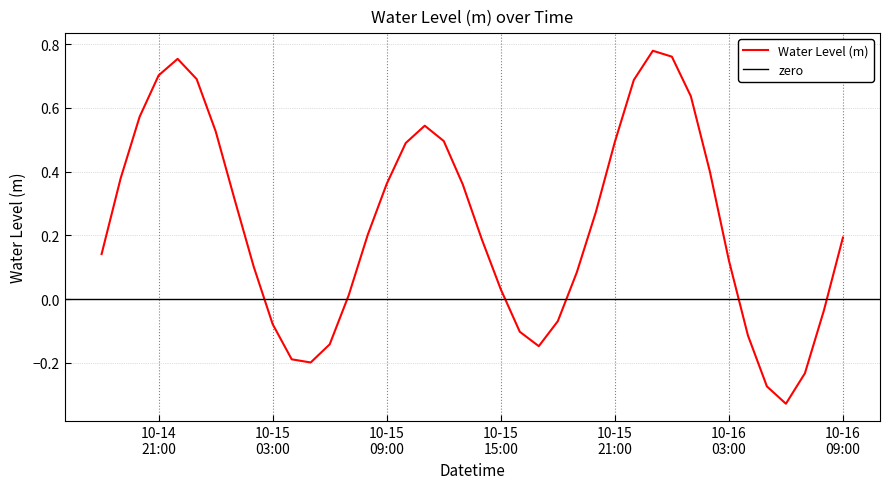

What is the difference between the maximum and minimum values?

1.1